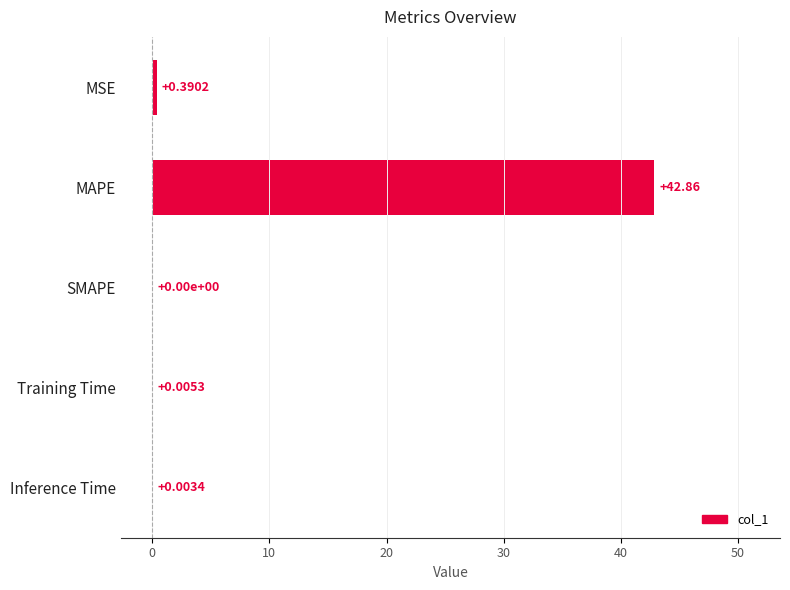

What is the average value?

8.7